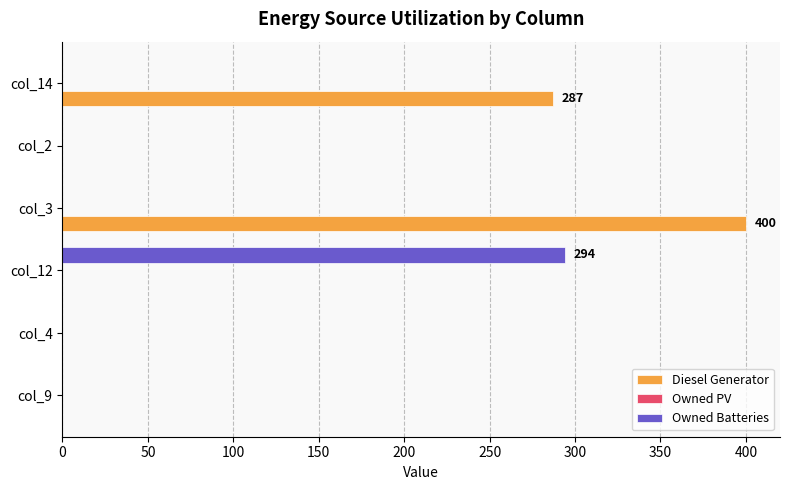

What is the sum of all Diesel Generator values?

687